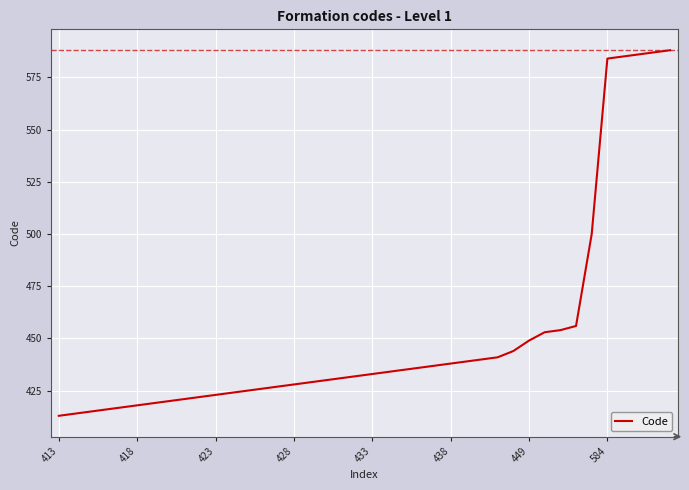

What is the difference between the maximum and minimum values?

175